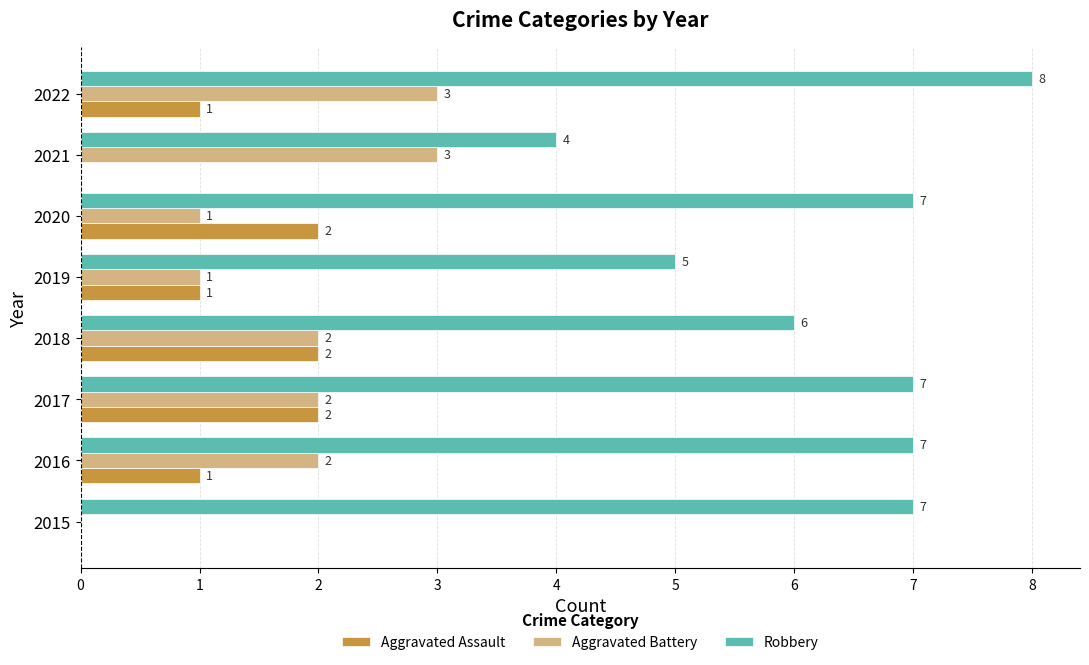

True or false: Robbery has a value of 4 at 2015.

False